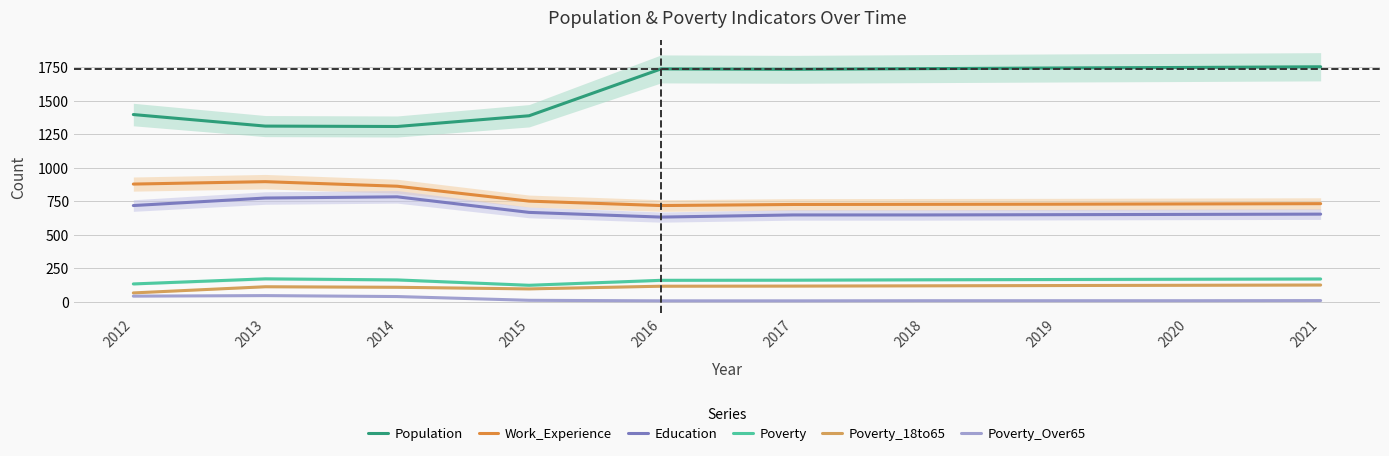

Reading left to right, what are all the values shown in this chart?

Population: 1397	1311	1308	1388	1737	1734	1739	1744	1748	1753
Work_Experience: 879	897	863	752	719	727	728	729	731	733
Education: 719	775	784	668	633	649	649	651	653	655
Poverty: 135	173	165	125	162	163	166	168	170	172
Poverty_18to65: 68	114	110	98	118	119	121	123	125	127
Poverty_Over65: 44	48	41	13	9	9	10	10	10	11